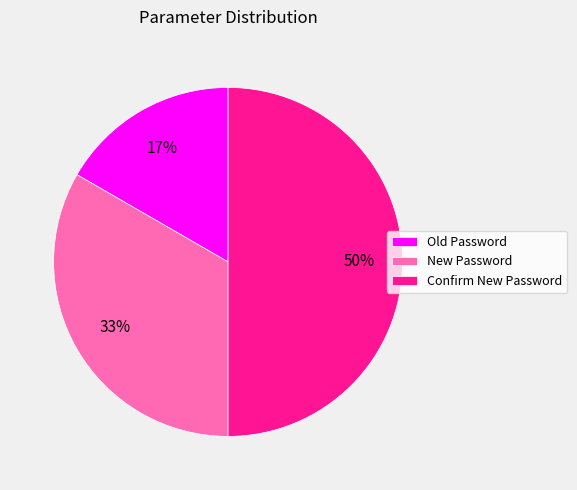

Rank the categories by value from lowest to highest.

Old Password, New Password, Confirm New Password